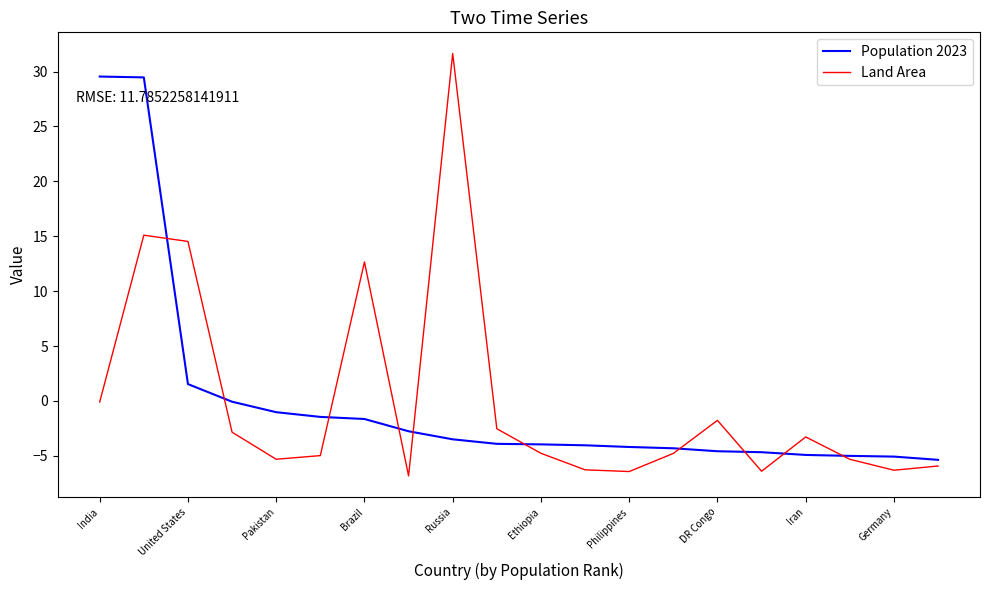

What is the smallest value displayed?

-6.8